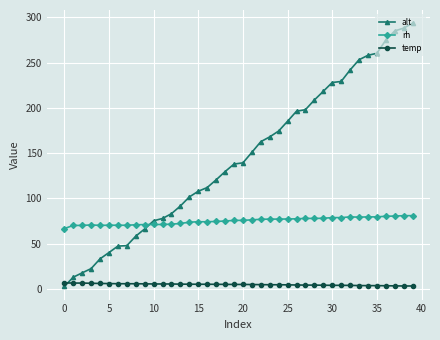

Which series has the largest total across all categories?

alt